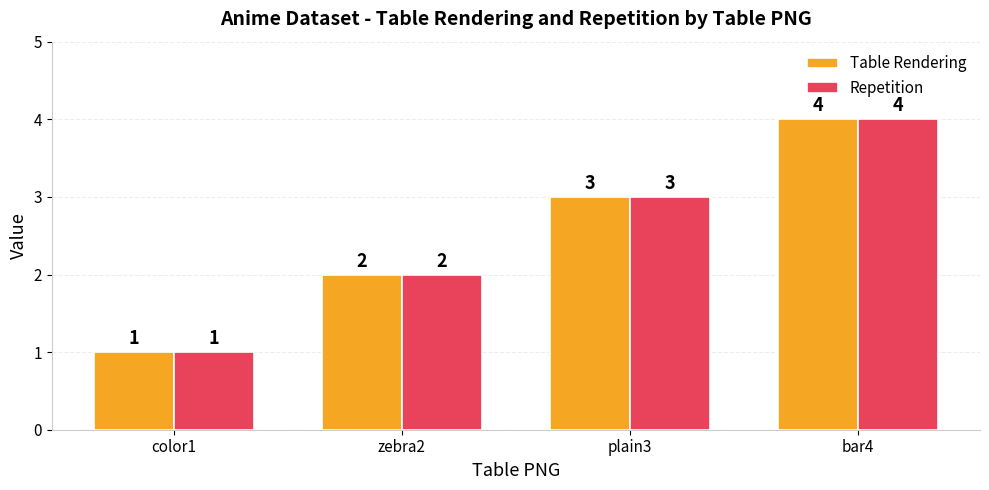

What is the sum of all Table Rendering values?

10